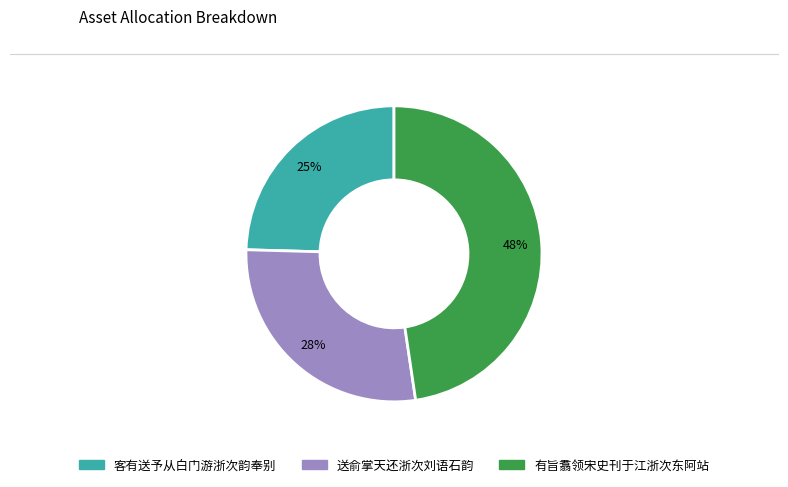

To the nearest percent, what is the difference between the largest and smallest slice percentages?

23%